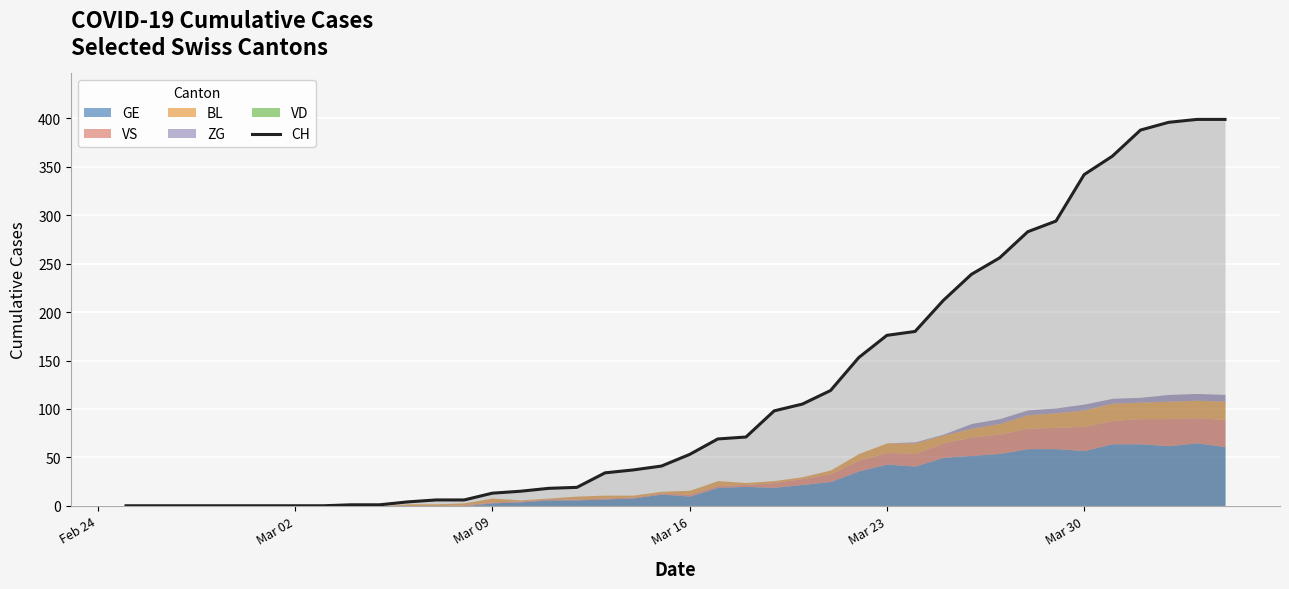

Reading right to left, what are all the values shown in this chart?

399	399	396	388	361	342	294	283	256	239	212	180	176	153	119	105	98	71	69	53	41	37	34	19	18	15	13	6	6	4	1	1	0	0	0	0	0	0	0	0